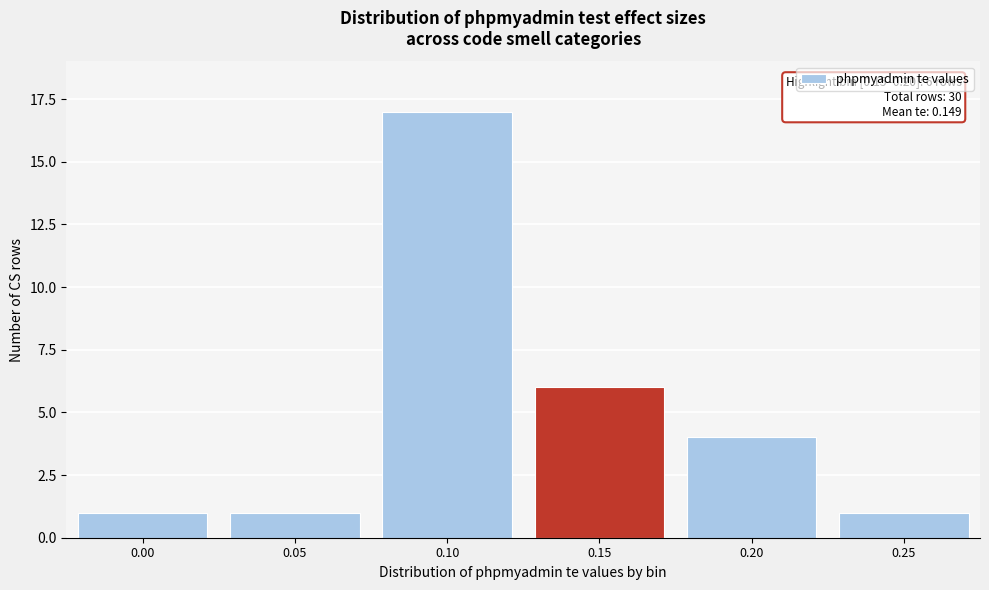

Reading left to right, what are all the values shown in this chart?

0.00=1	0.05=1	0.10=17	0.15=6	0.20=4	0.25=1